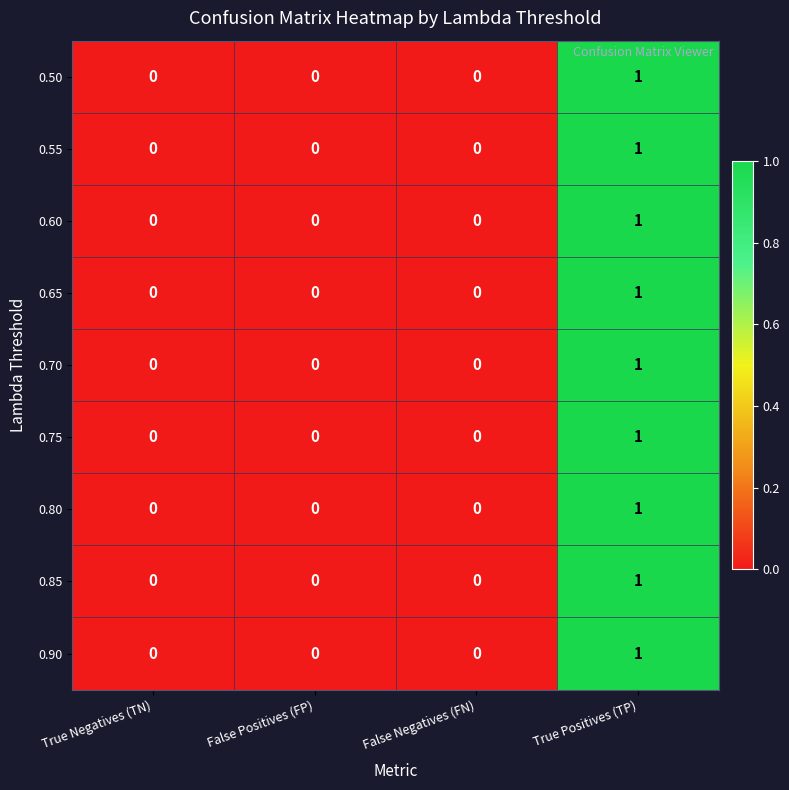

At which category is the sum across all series the highest?

True Positives (TP)